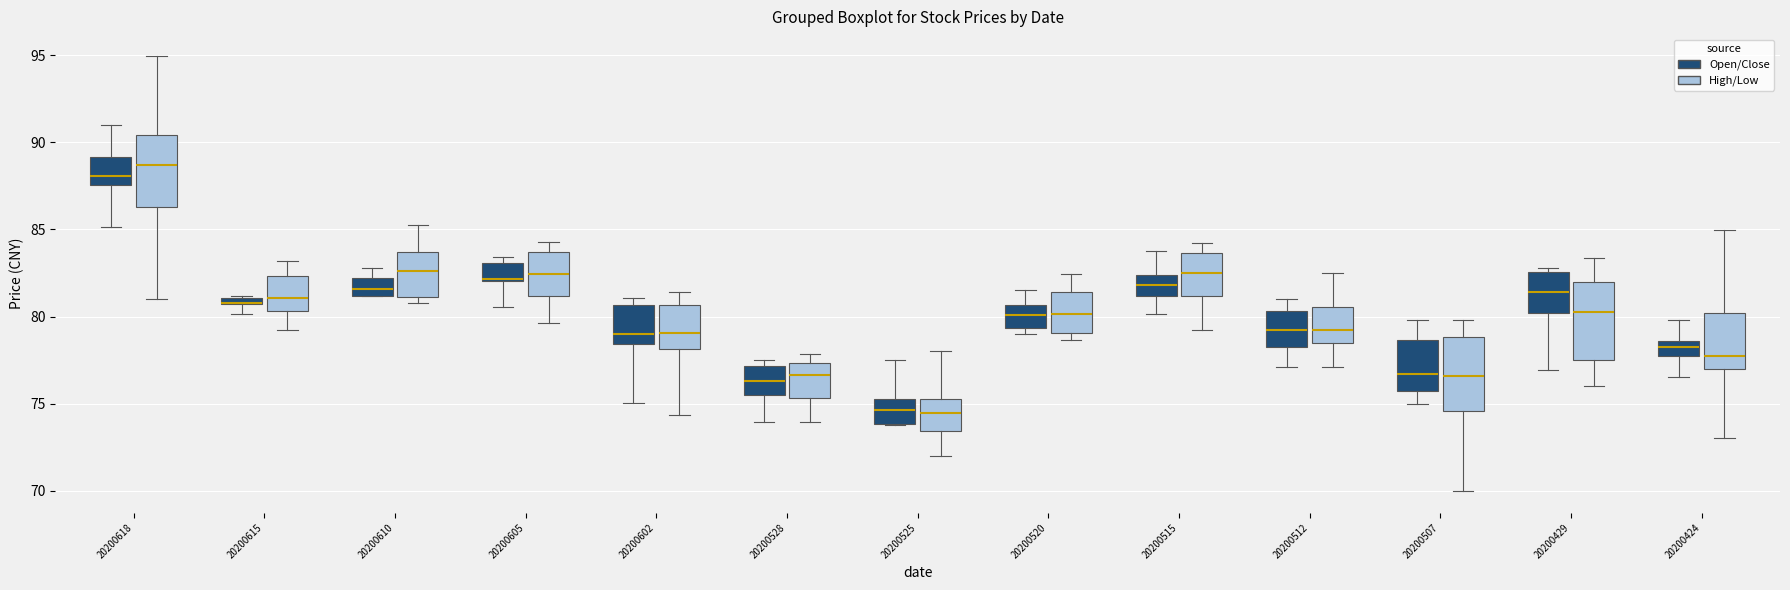

Where is the upper edge of the box for 20200424 (High/Low) on the y-axis? The values are not printed on the chart, so give them approximately, as read against the axis.

80.0